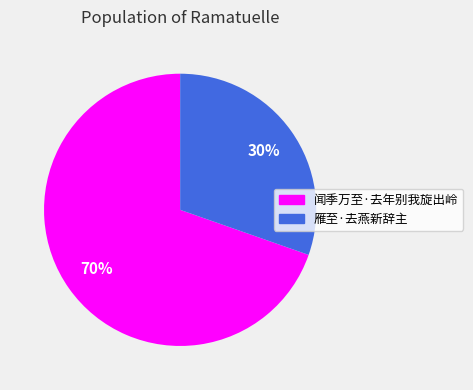

To the nearest percent, what is the average slice percentage?

50%